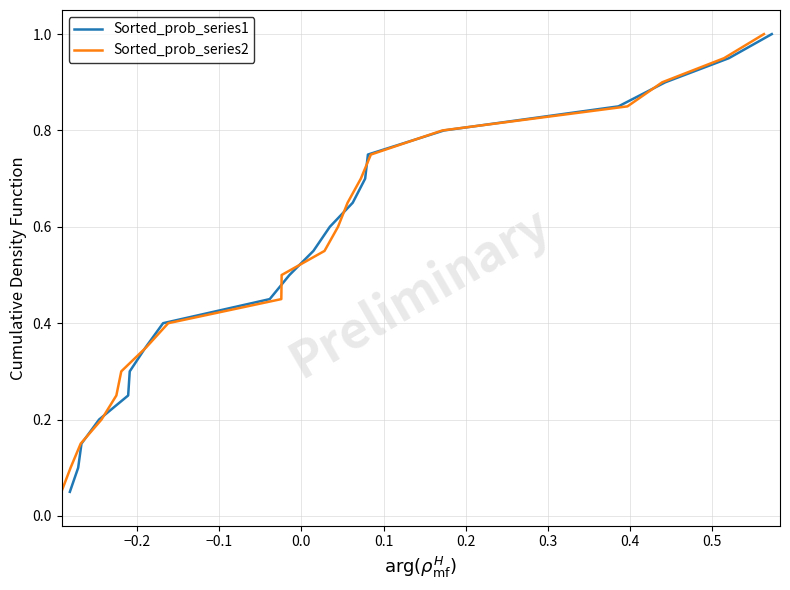

True or false: Sorted_prob_series1 has more than 0 interior local peaks.

False